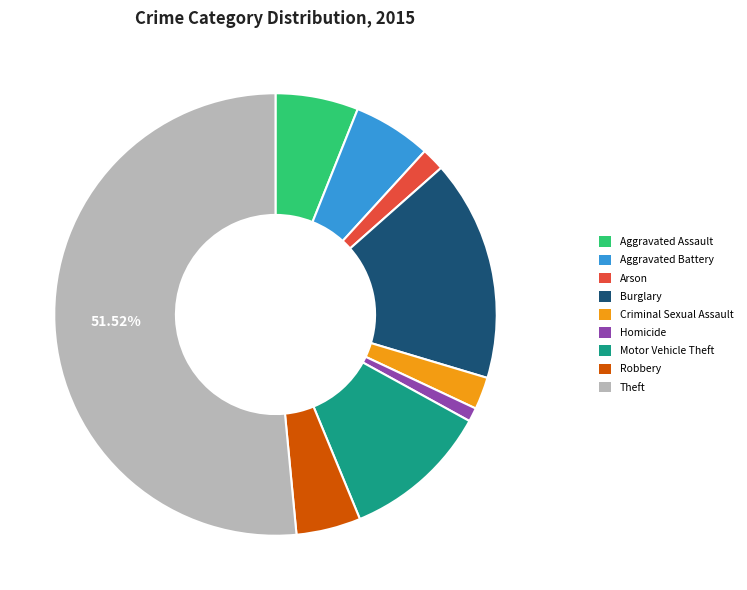

The Arson slice represents 2% of the pie. True or false?

True